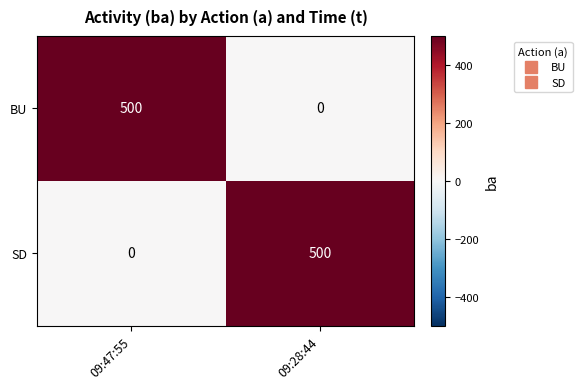

Where is SD nearest to the value 250?

09:47:55